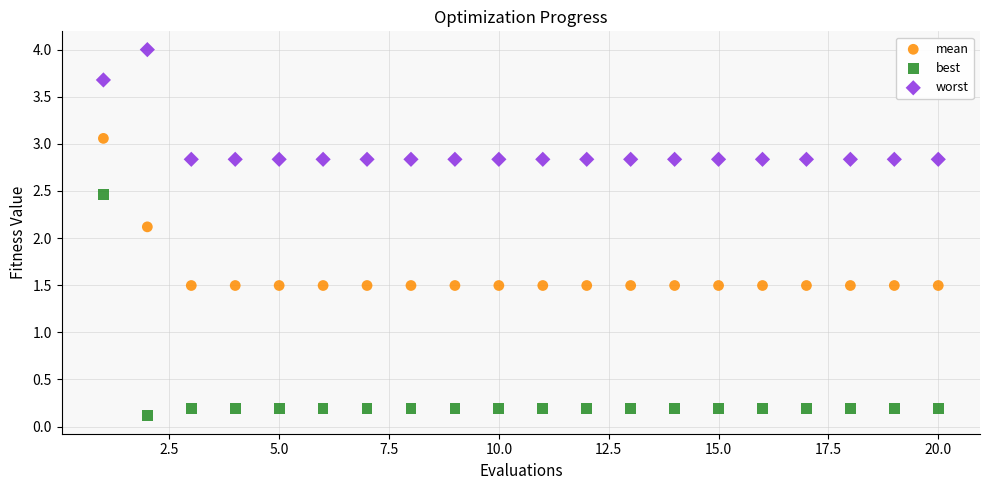

Which series has the largest Y range (max minus min)?

best